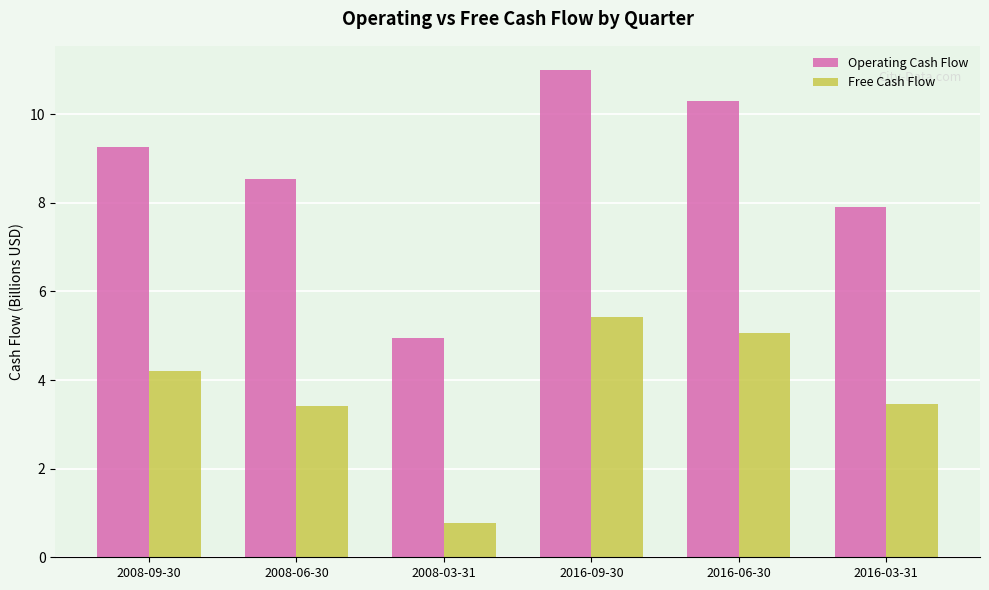

Which series changed the most between 2008-09-30 and 2008-03-31?

Operating Cash Flow